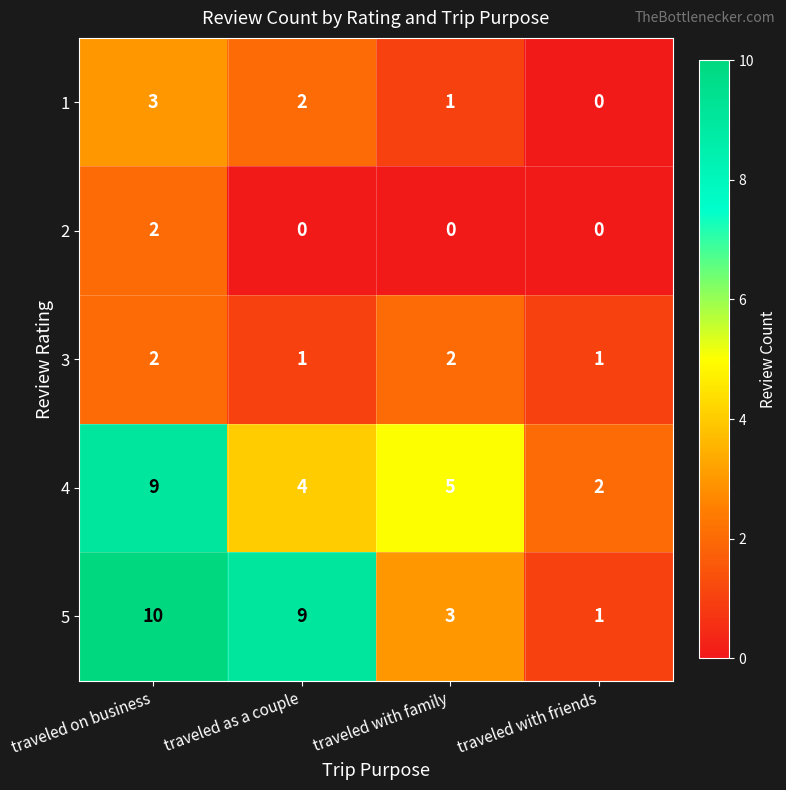

Which category has the highest value in the 1 series?

traveled on business